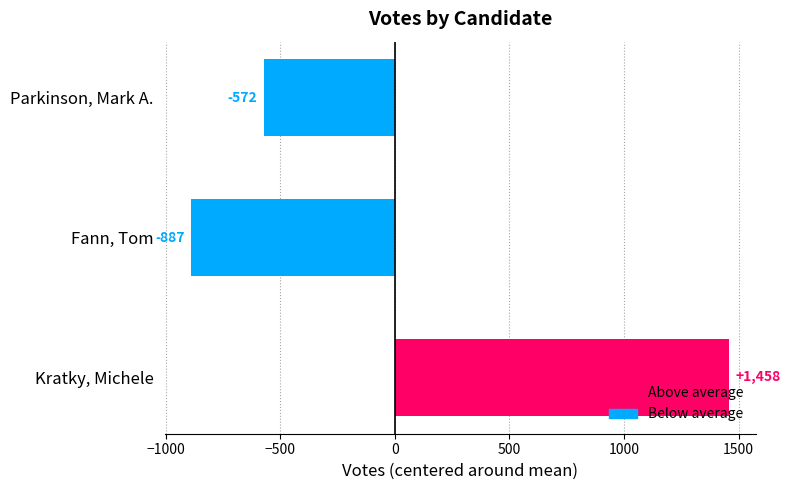

How many values are below -571?

2